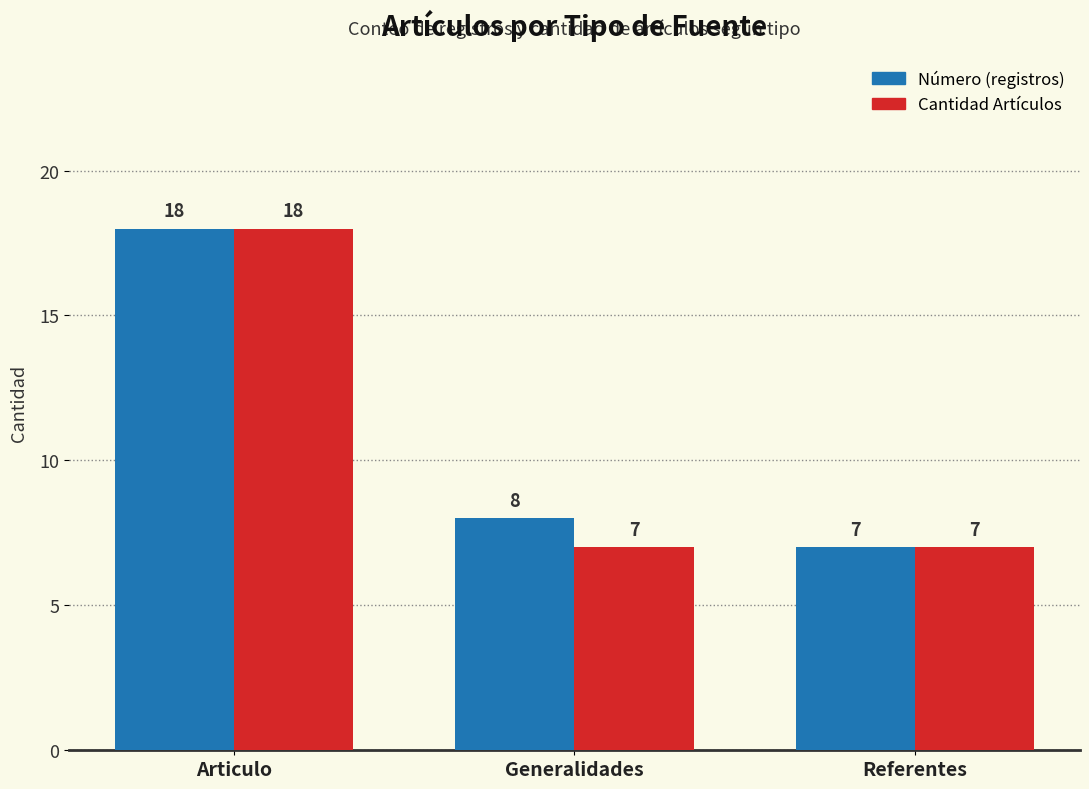

At which category is the sum across all series the highest?

Articulo